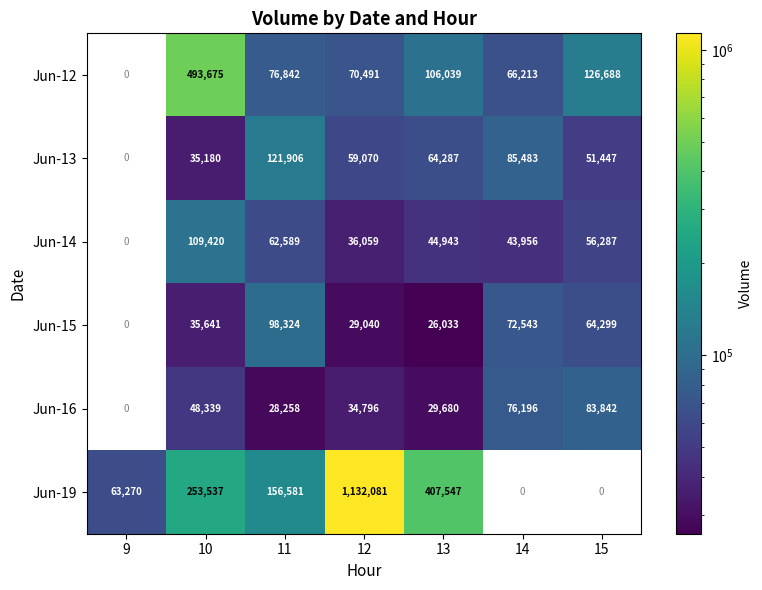

What is the sum of the Jun-12 values at 15 and 13?

232727